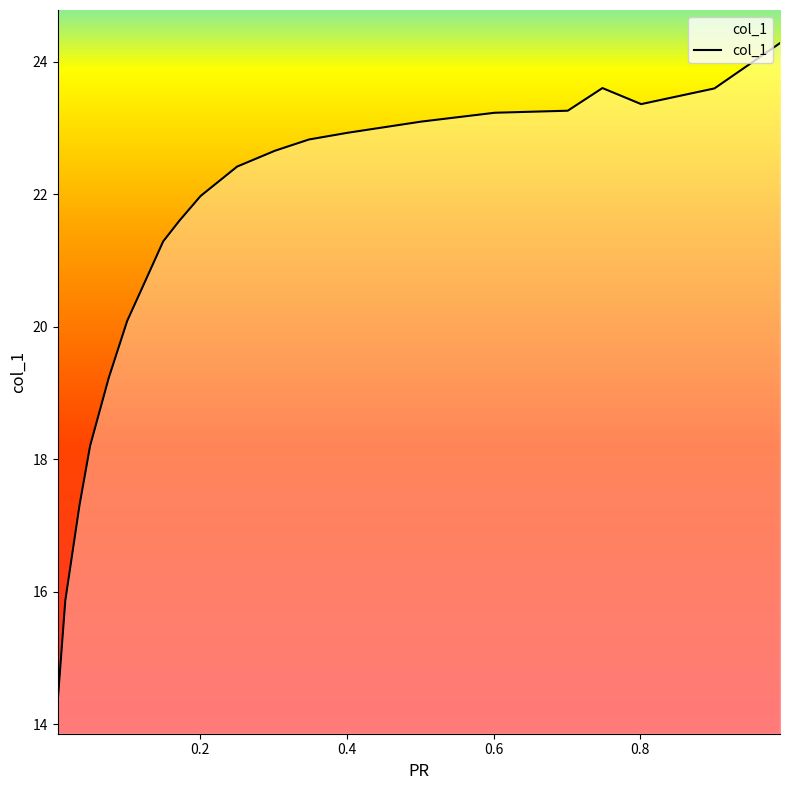

How many interior local peaks (higher than both neighbors) does the data have?

1